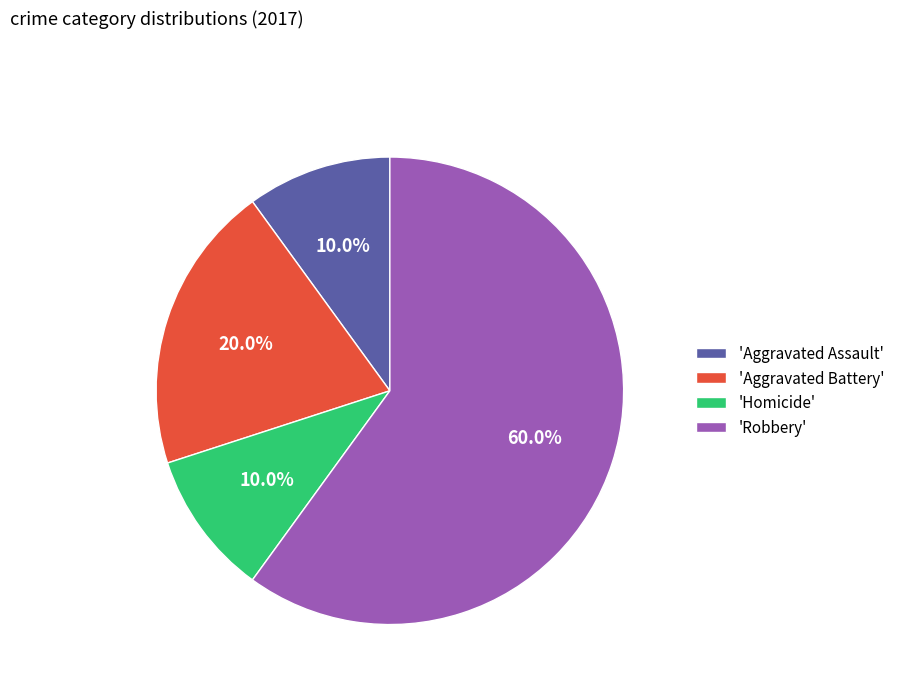

What is the ratio of the value at 'Robbery' to the value at 'Aggravated Assault'?

6.0